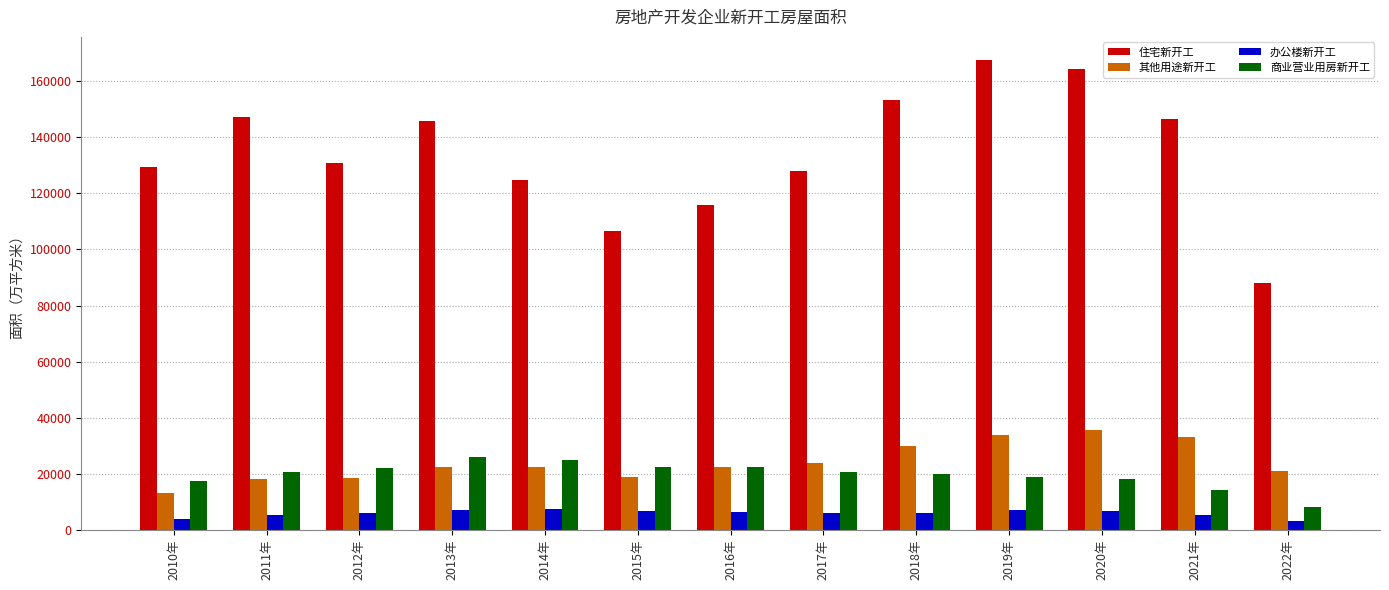

How many groups of bars are there?

13